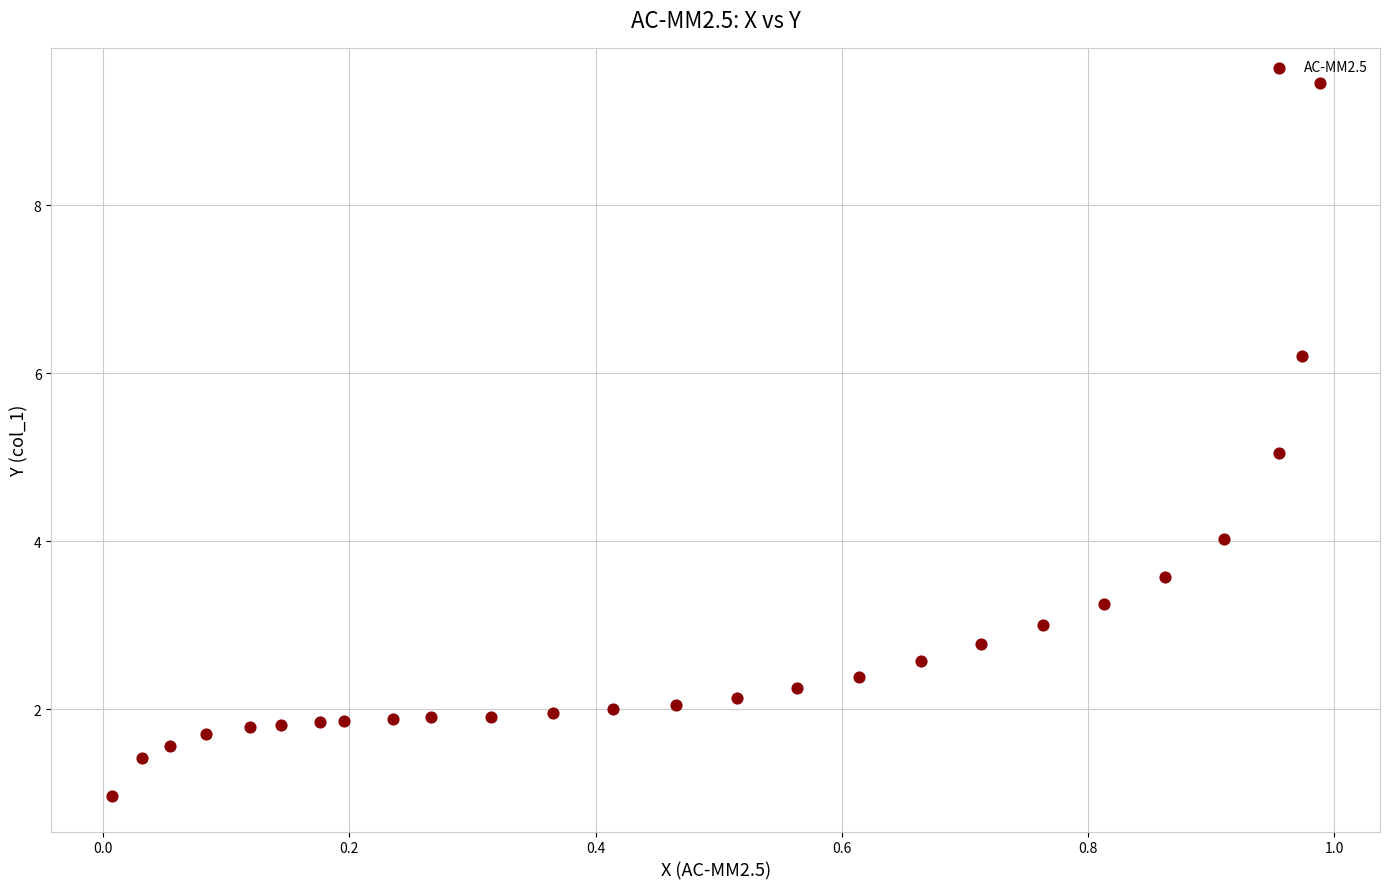

What is the range of X values (max minus min)?

1.0